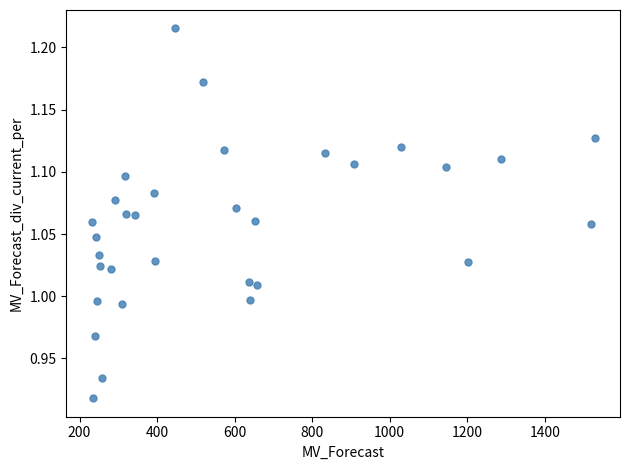

What is the range of X values (max minus min)?

1298.0